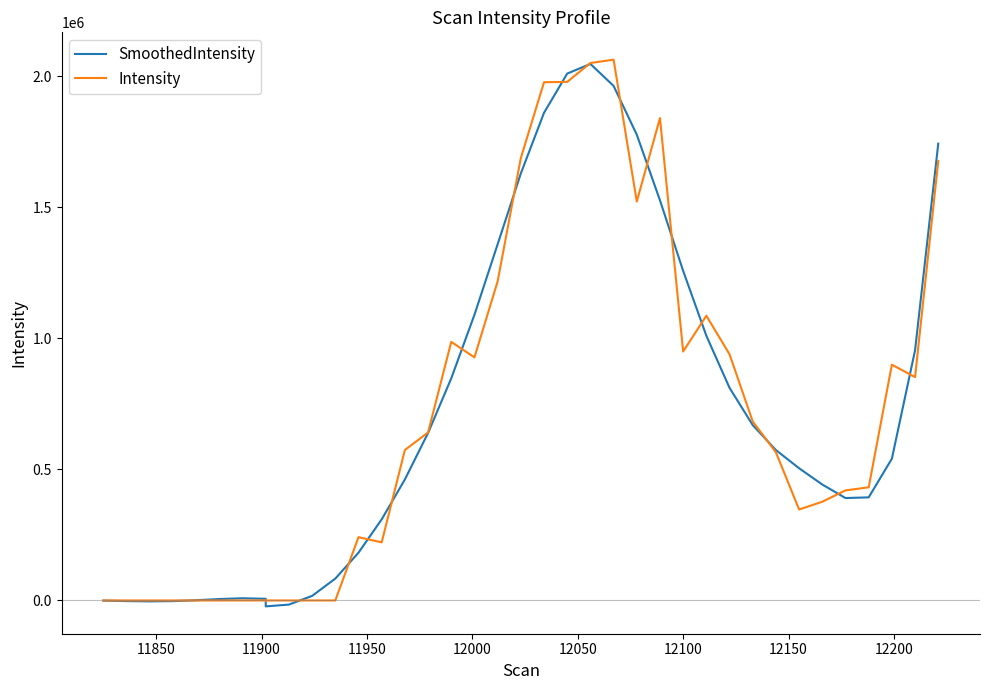

In SmoothedIntensity, how many points are lower than both neighbors (excluding endpoints)?

3